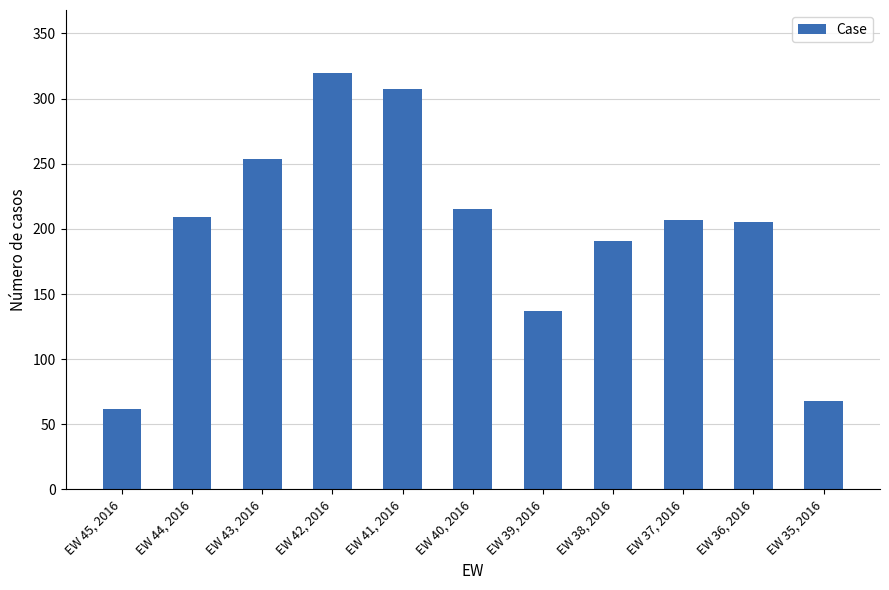

List the labels in order of value, largest first.

EW 42, 2016, EW 41, 2016, EW 43, 2016, EW 40, 2016, EW 44, 2016, EW 37, 2016, EW 36, 2016, EW 38, 2016, EW 39, 2016, EW 35, 2016, EW 45, 2016